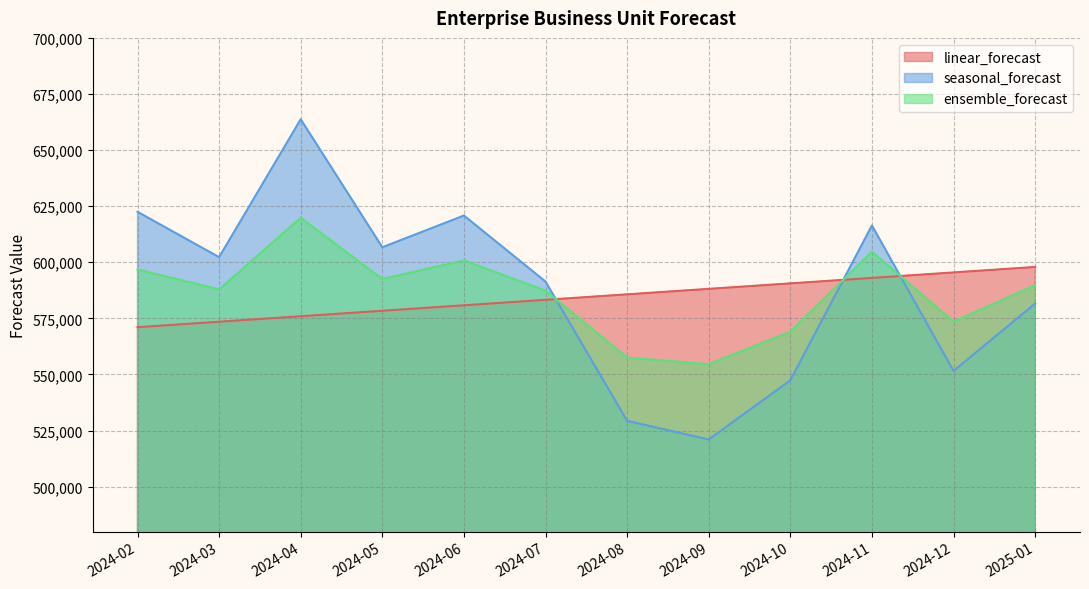

What position from the left is 2024-12?

11